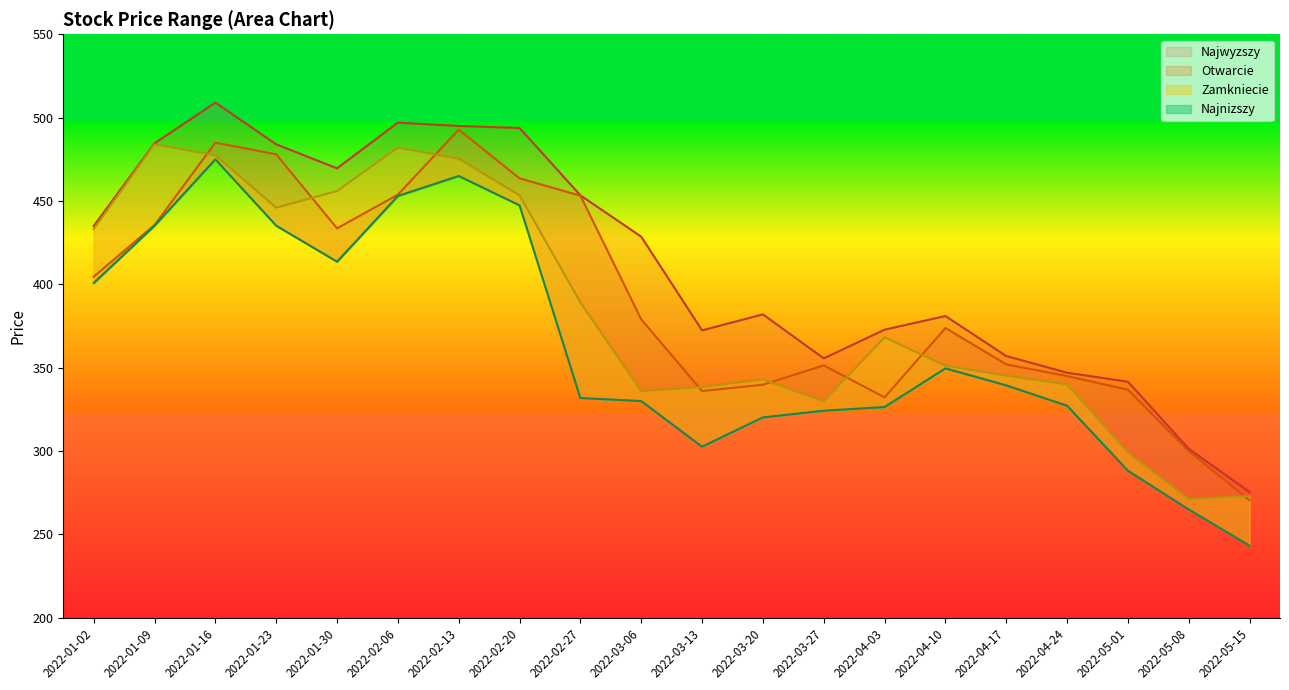

Between 2022-02-06 and 2022-04-24, which series saw the biggest shift?

Najwyzszy